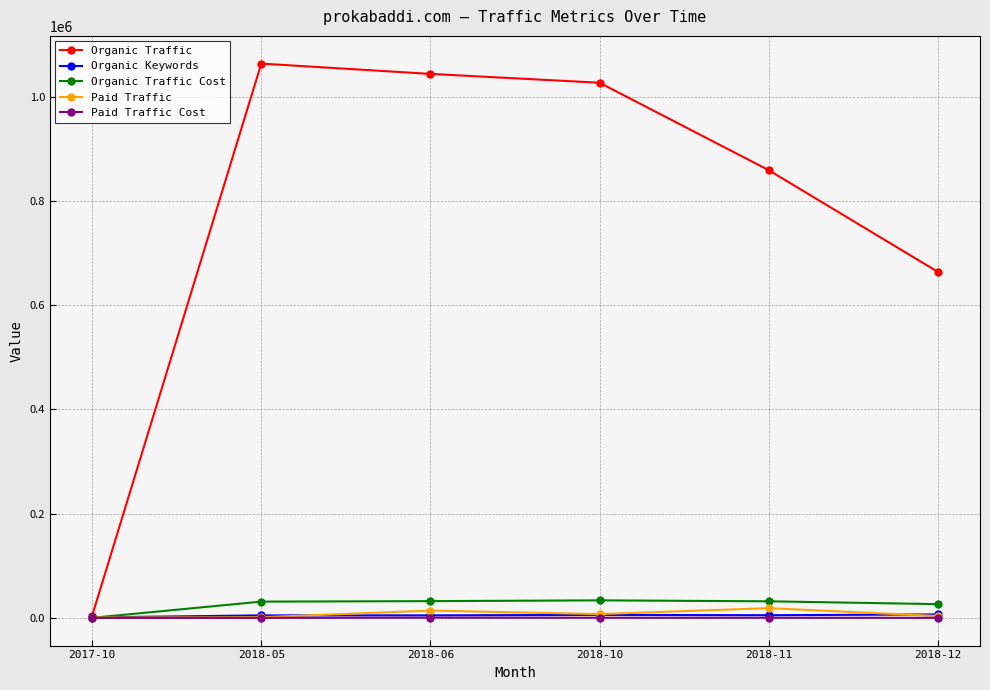

At which label does Organic Traffic Cost reach its minimum?

2017-10